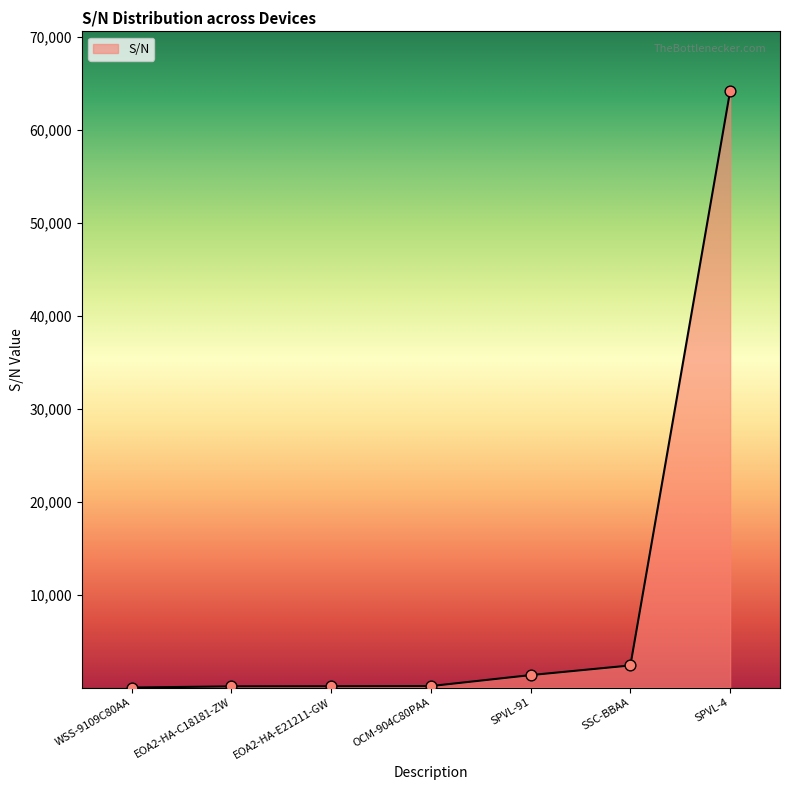

What is the change in value from EOA2-HA-E21211-GW to SPVL-4?

+64049